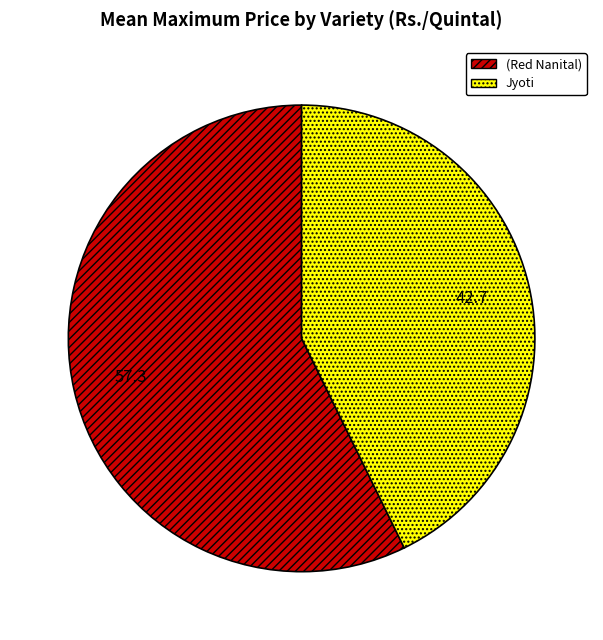

Does any single category account for the majority?

Yes